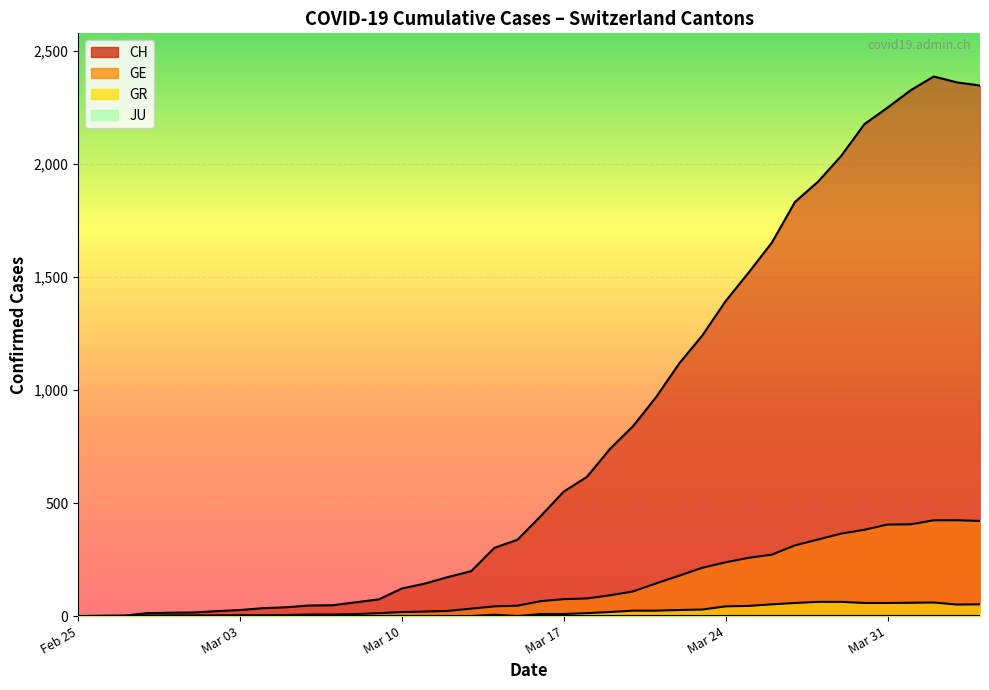

Which series has the largest total across all categories?

CH